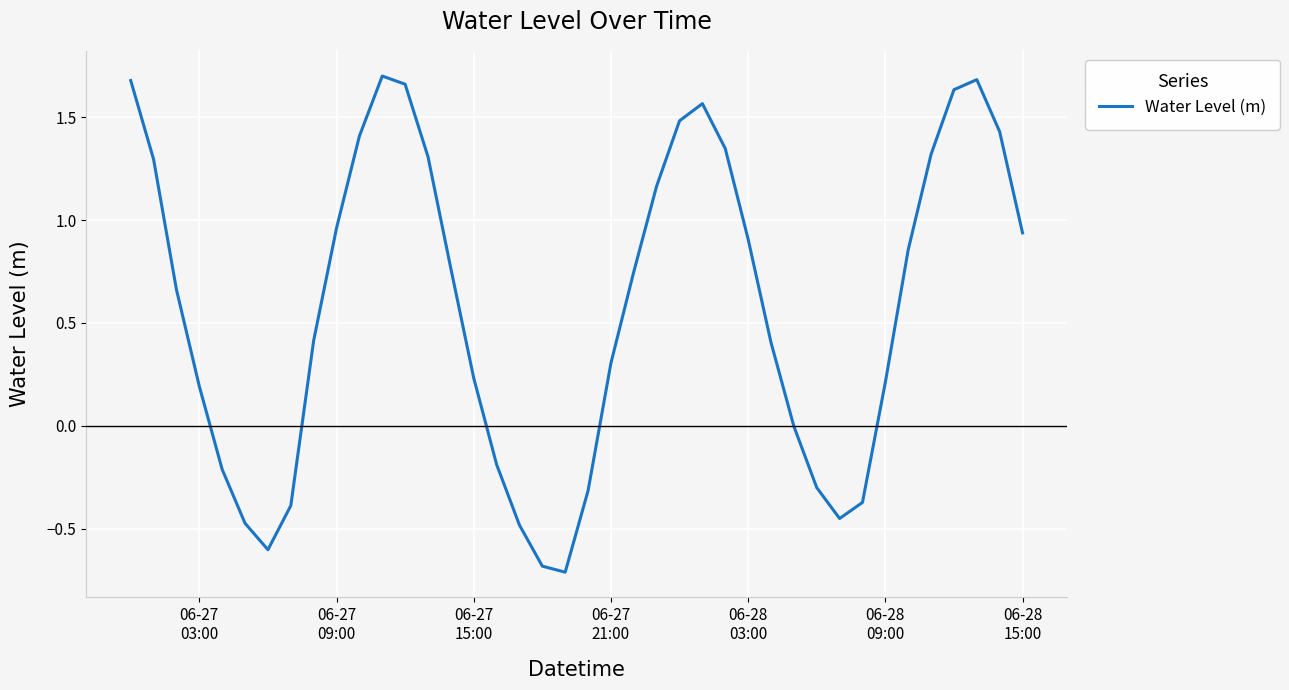

What is the difference between the maximum and minimum values?

2.4